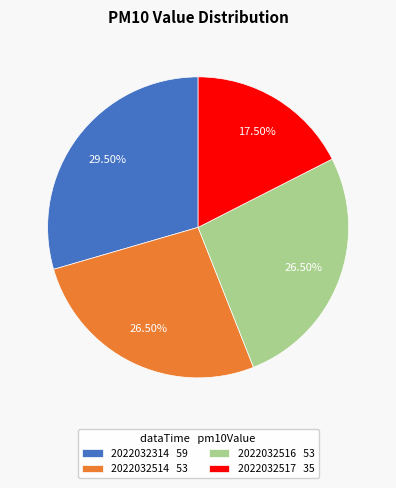

To the nearest percent, what is the combined percentage of 2022032517 and 2022032516?

44%